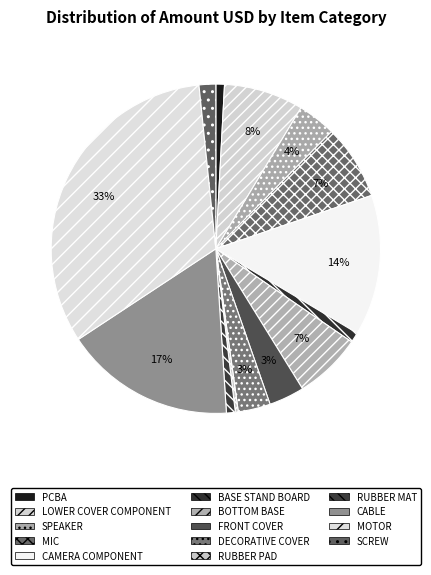

What is the change in value from DECORATIVE COVER to SCREW?

-506.7